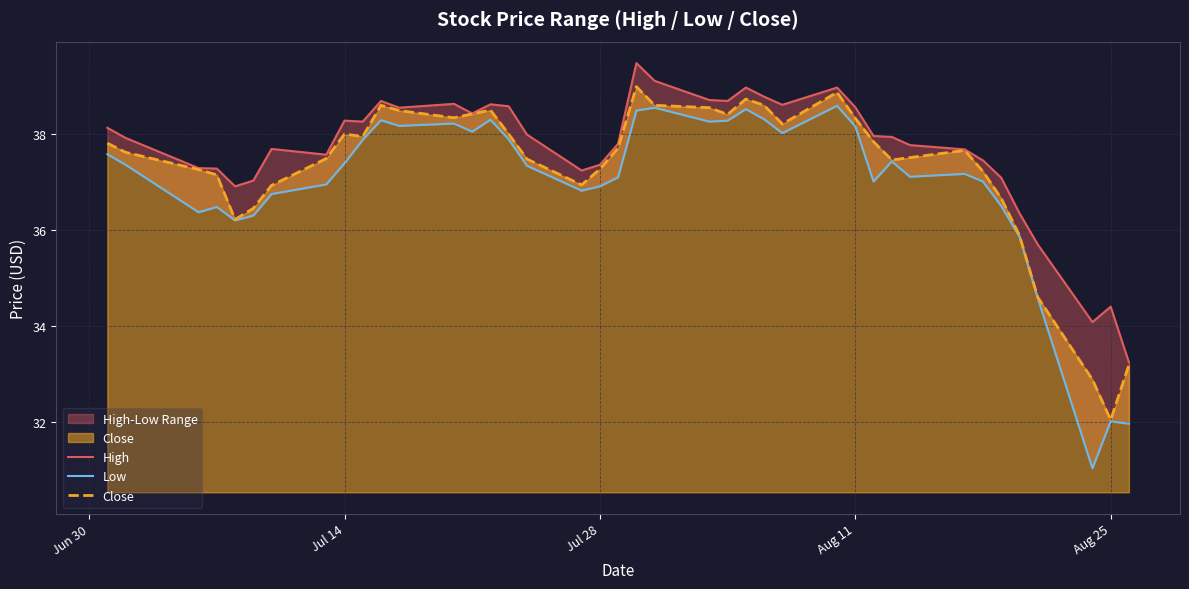

The value of Close at Jul 28 is 37.3. True or false?

True